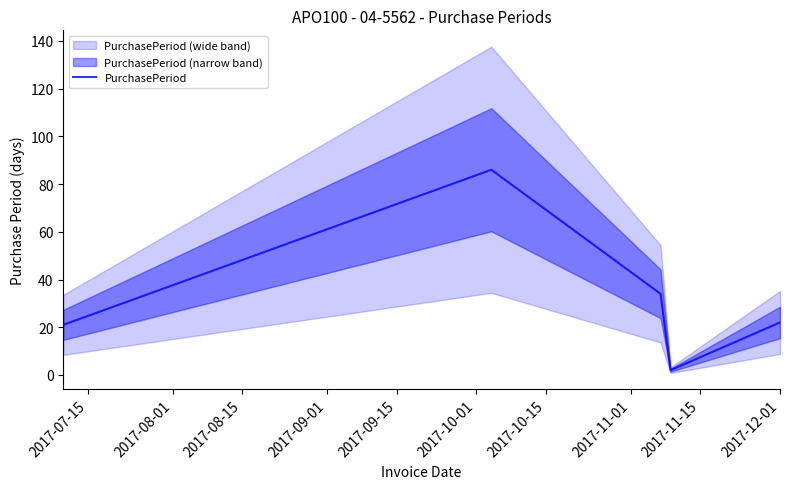

Between 2017-08-15 and 2017-07-15, which is larger?

2017-08-15